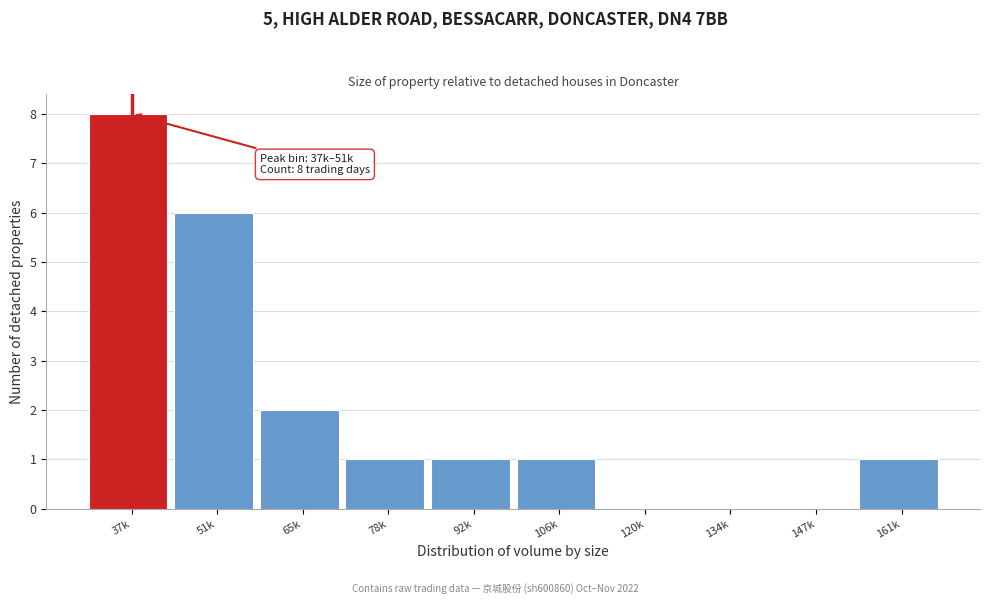

Reading left to right, what are all the values shown in this chart?

37k=8	51k=6	65k=2	78k=1	92k=1	106k=1	120k=0	134k=0	147k=0	161k=1